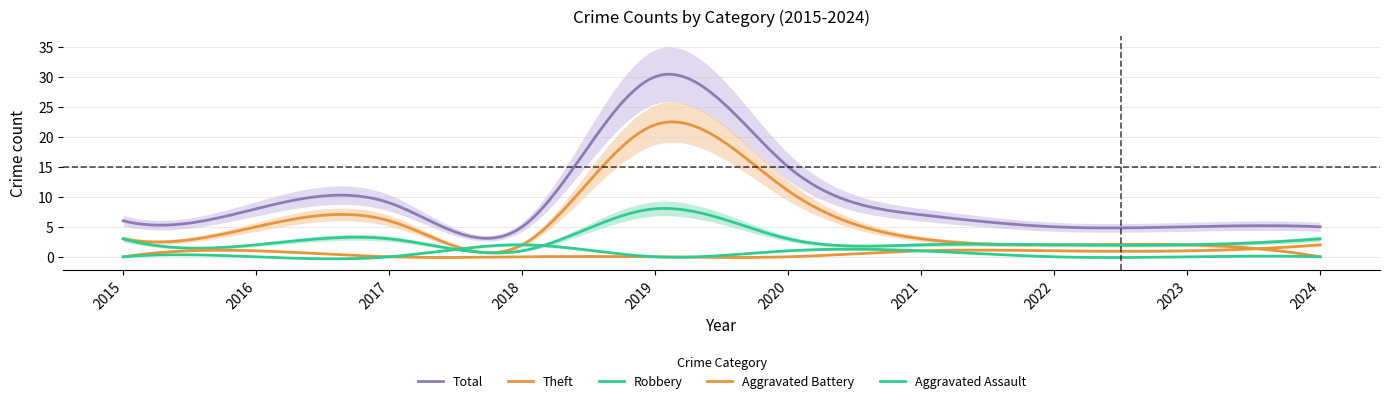

The value of Aggravated Assault at 2022 is 1. True or false?

False